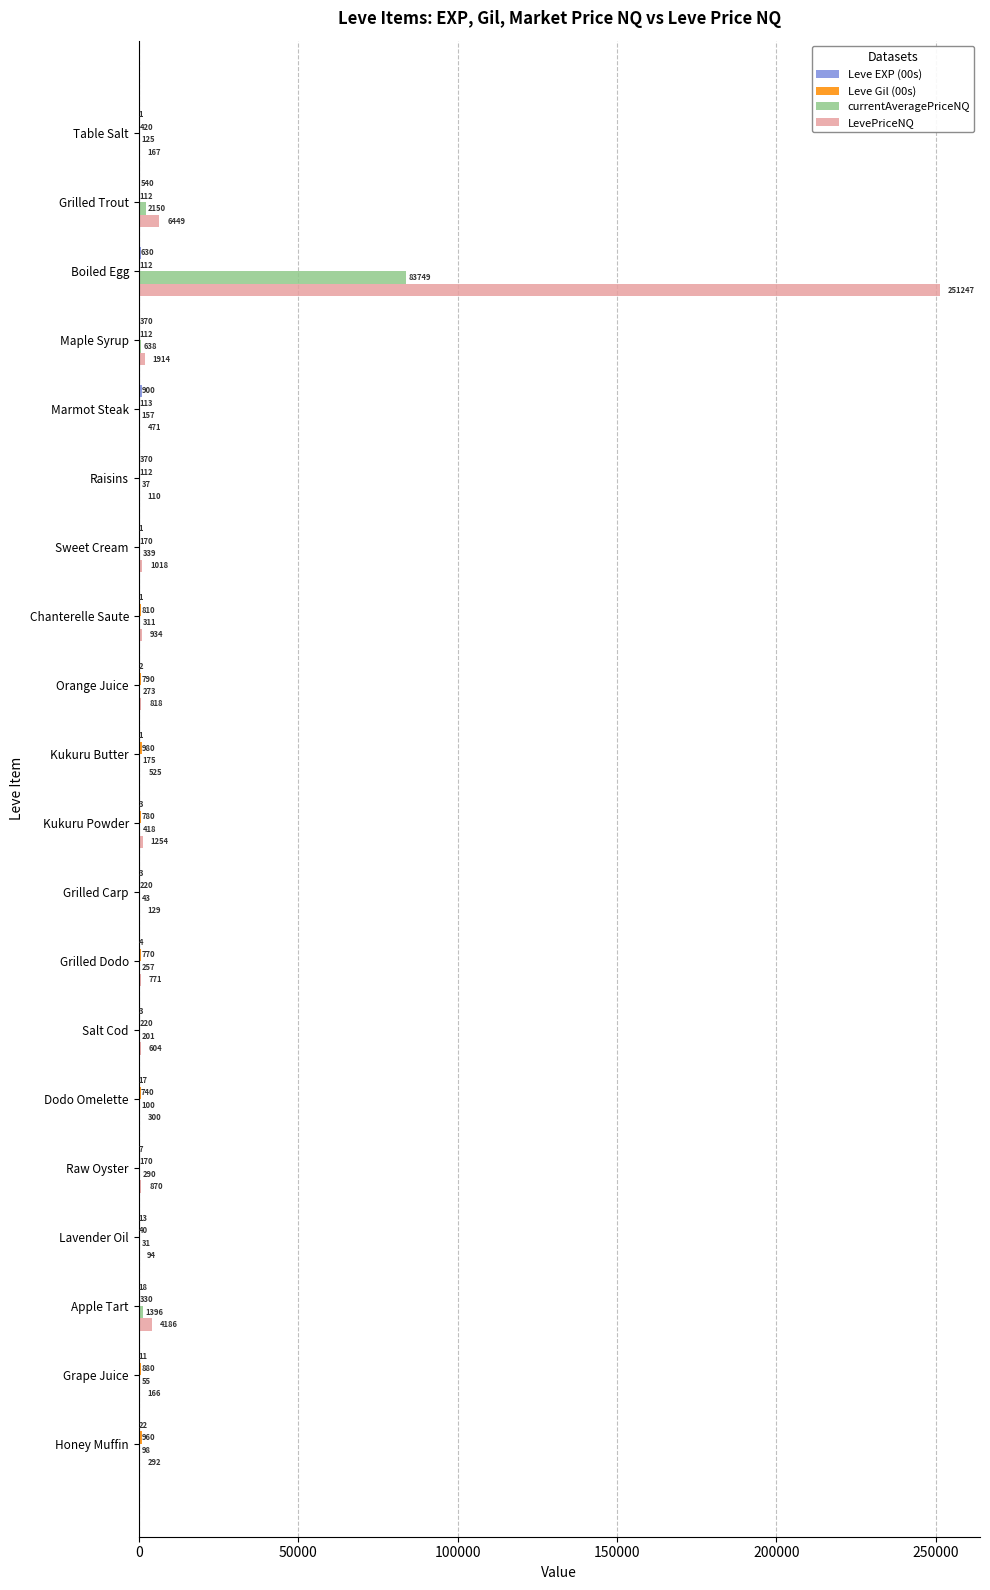

What is the maximum value for LevePriceNQ?

251247.5